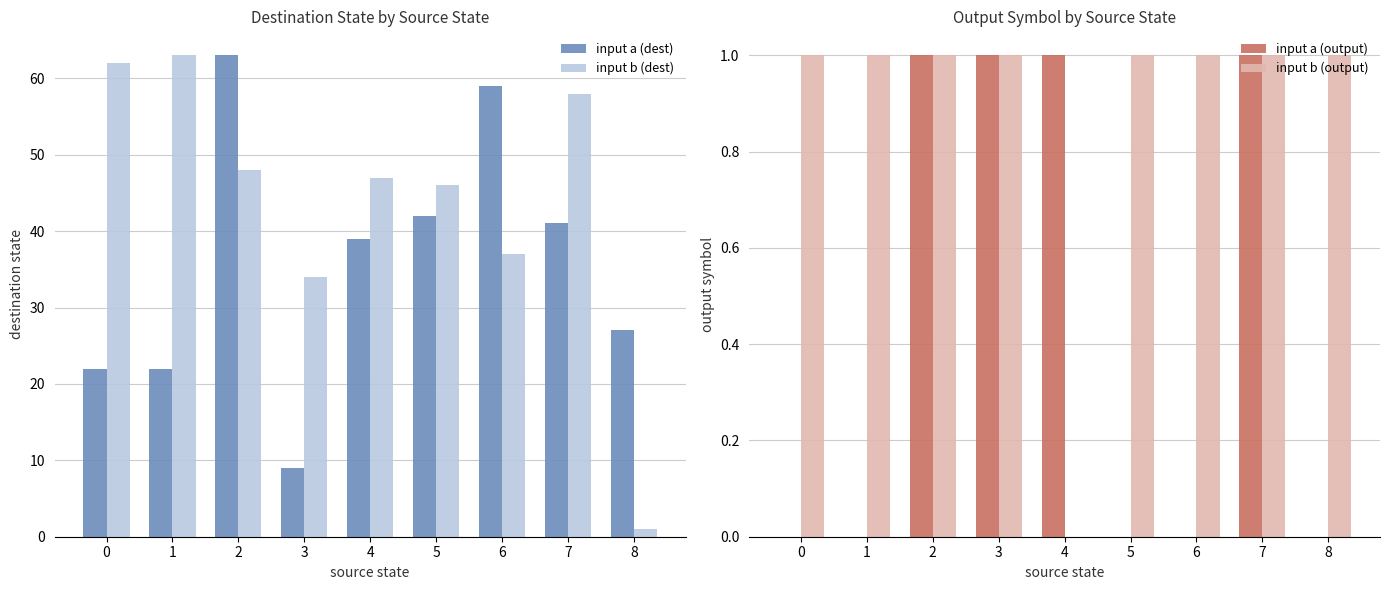

At which label is input b (output) closest to 0?

4